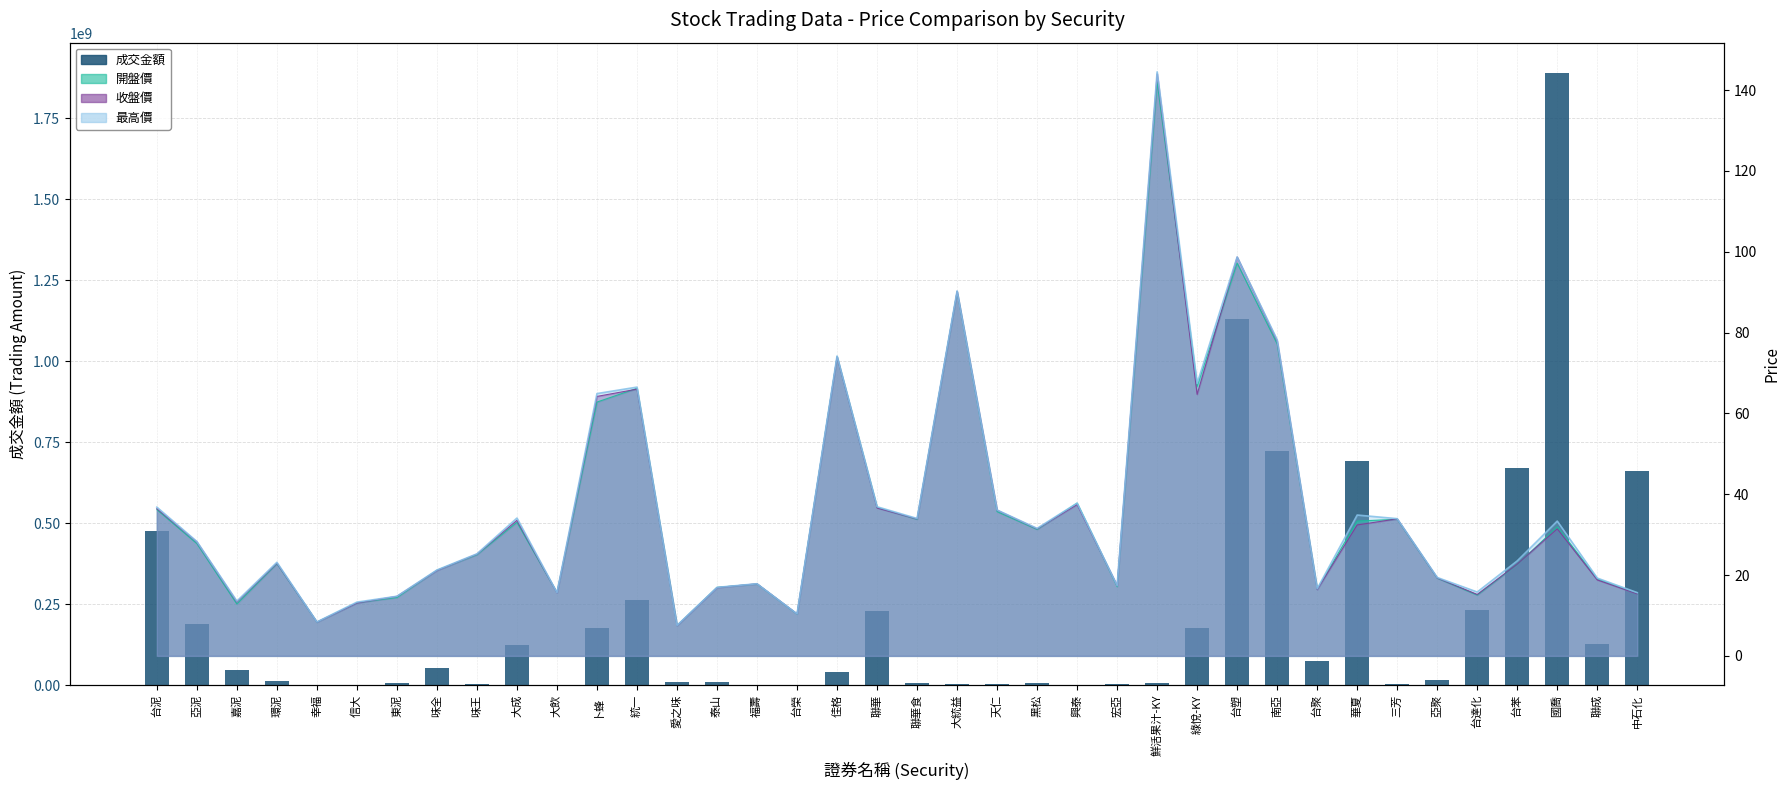

Reading right to left, extract all data points from this chart.

660118495	127588568	1888591770	671091873	230443089	16286254	3609138	692628380	74065179	722223645	1130932233	175705000	5744076	2004163	688352	5411273	3073604	2651546	7106712	227638181	39479296	1444413	148802	10630536	9788709	263768171	175017320	125000	123033586	2229144	51704432	5744725	819577	1262983	11163070	45905732	188371280	474385049